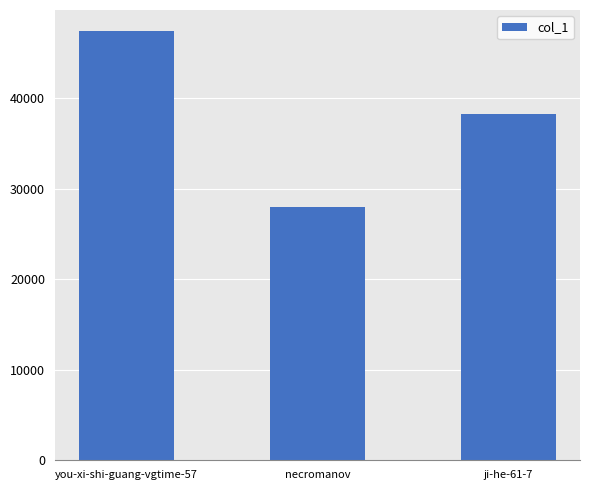

Reading left to right, what are all the values shown in this chart?

you-xi-shi-guang-vgtime-57=47337	necromanov=27917	ji-he-61-7=38254